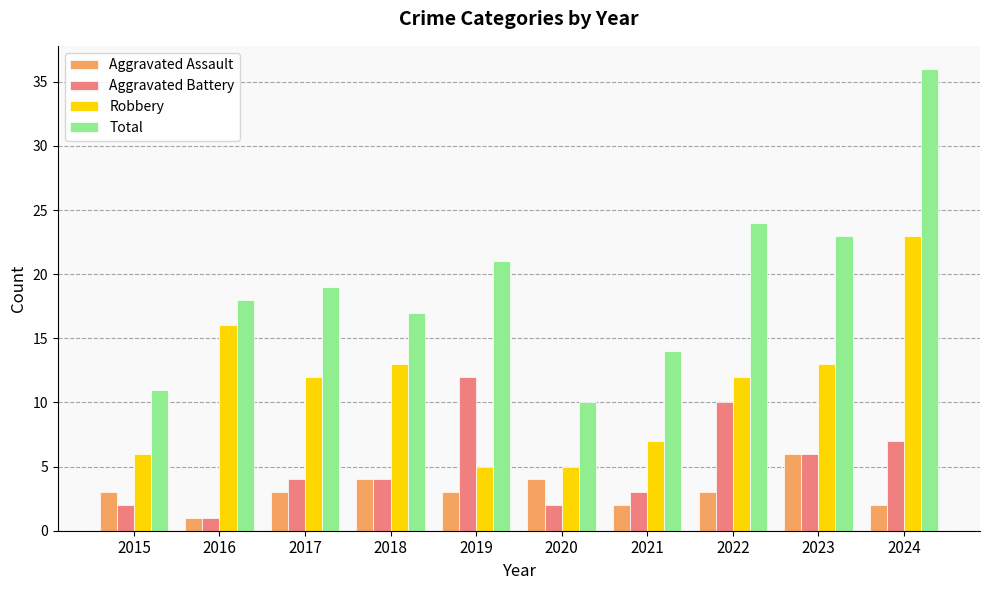

Which category has the highest value across all series?

2024